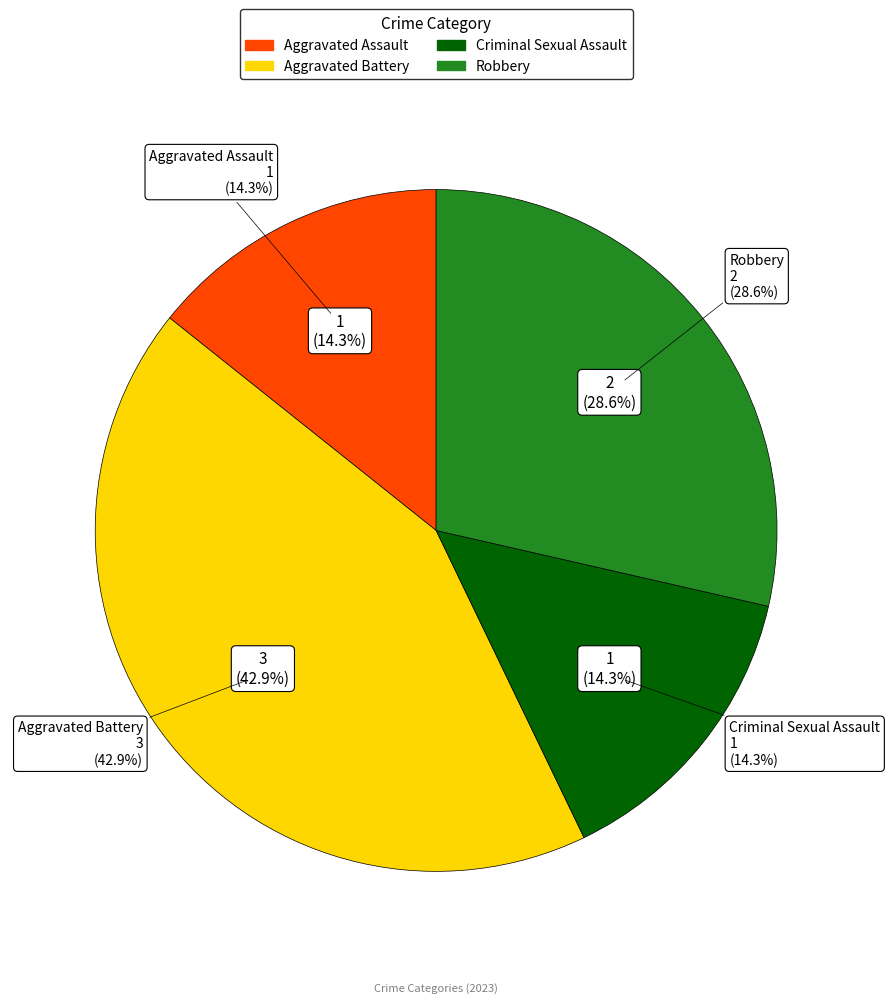

The Criminal Sexual Assault slice represents 2% of the pie. True or false?

False